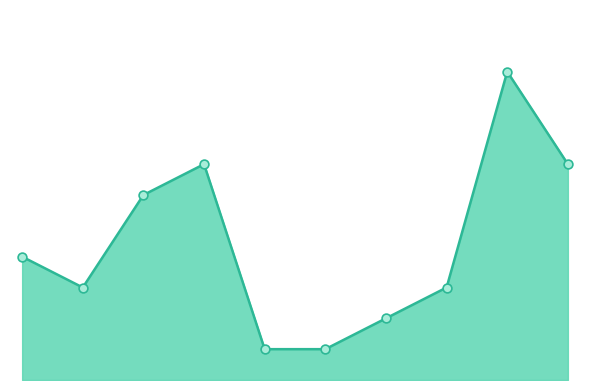

Does the chart have visible grid lines?

No